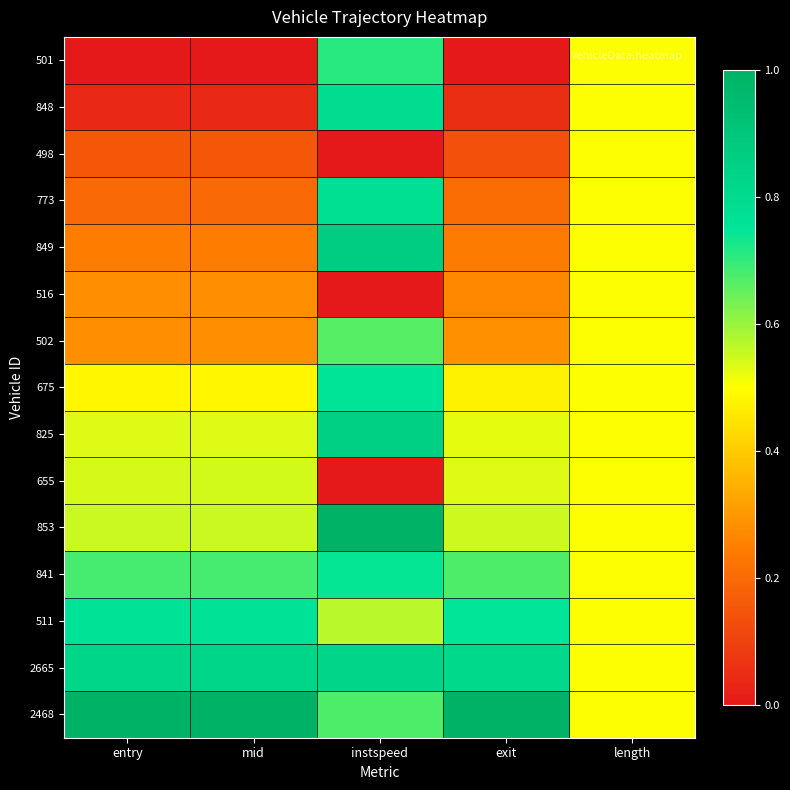

Reading right to left, transcribe all the data shown in this chart.

501: length=0.5	exit=0.0	instspeed=0.7	mid=0.0	entry=0.0
848: length=0.5	exit=0.1	instspeed=0.8	mid=0.0	entry=0.0
498: length=0.5	exit=0.1	instspeed=0.0	mid=0.2	entry=0.2
773: length=0.5	exit=0.2	instspeed=0.8	mid=0.2	entry=0.2
849: length=0.5	exit=0.2	instspeed=0.9	mid=0.2	entry=0.2
516: length=0.5	exit=0.3	instspeed=0.0	mid=0.3	entry=0.3
502: length=0.5	exit=0.3	instspeed=0.7	mid=0.3	entry=0.3
675: length=0.5	exit=0.5	instspeed=0.8	mid=0.5	entry=0.5
825: length=0.5	exit=0.5	instspeed=0.8	mid=0.5	entry=0.5
655: length=0.5	exit=0.5	instspeed=0.0	mid=0.5	entry=0.5
853: length=0.5	exit=0.5	instspeed=1.0	mid=0.6	entry=0.6
841: length=0.5	exit=0.7	instspeed=0.7	mid=0.7	entry=0.7
511: length=0.5	exit=0.7	instspeed=0.6	mid=0.8	entry=0.8
2665: length=0.5	exit=0.8	instspeed=0.8	mid=0.8	entry=0.8
2468: length=0.5	exit=1.0	instspeed=0.7	mid=1.0	entry=1.0